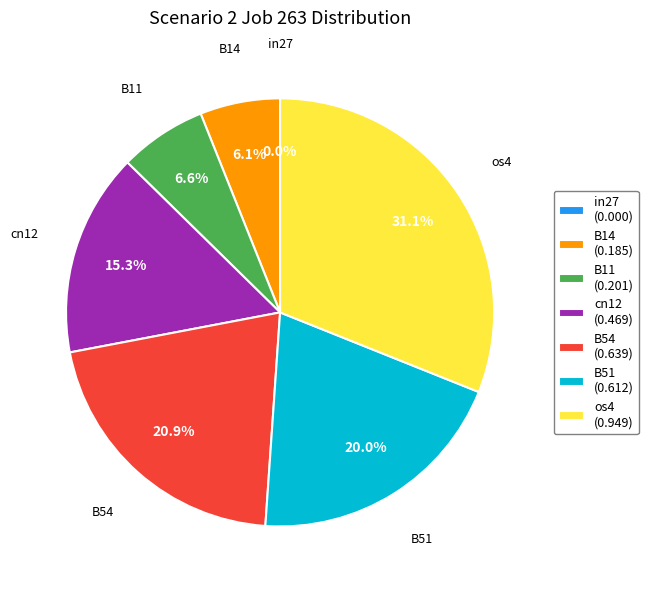

Count the number of slices in the pie.

7